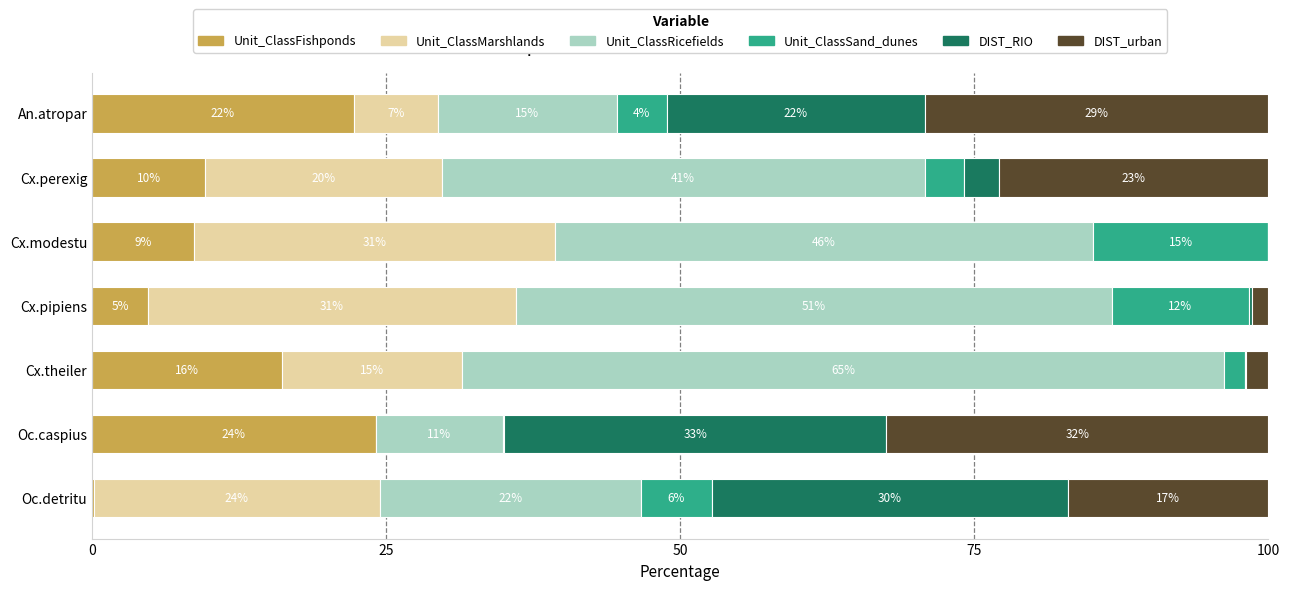

What are all the series names shown in the legend?

Unit_ClassFishponds, Unit_ClassMarshlands, Unit_ClassRicefields, Unit_ClassSand_dunes, DIST_RIO, DIST_urban